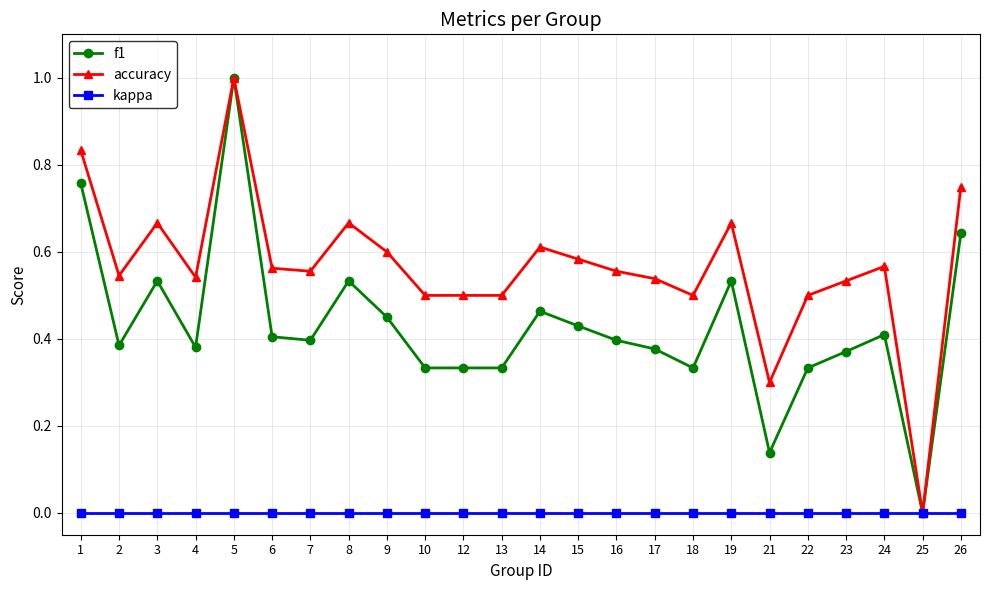

At which category is the sum across all series the highest?

5